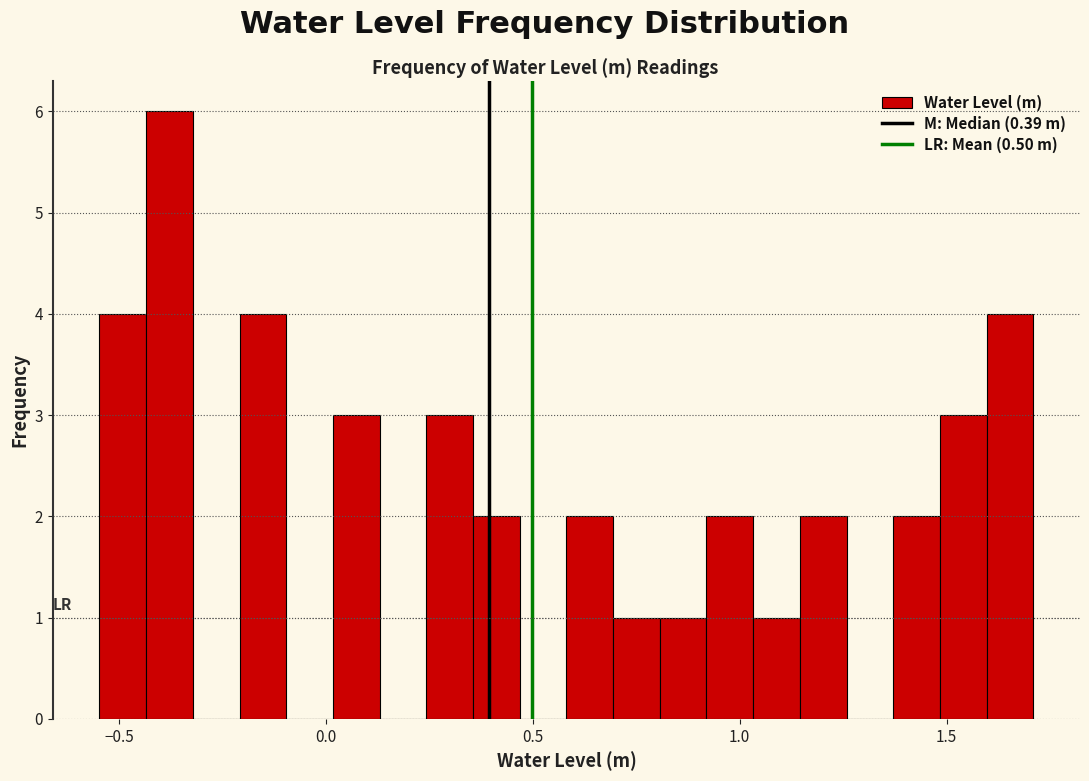

Read against the x-axis, roughly where is the centre of the tallest bar?

-0.40